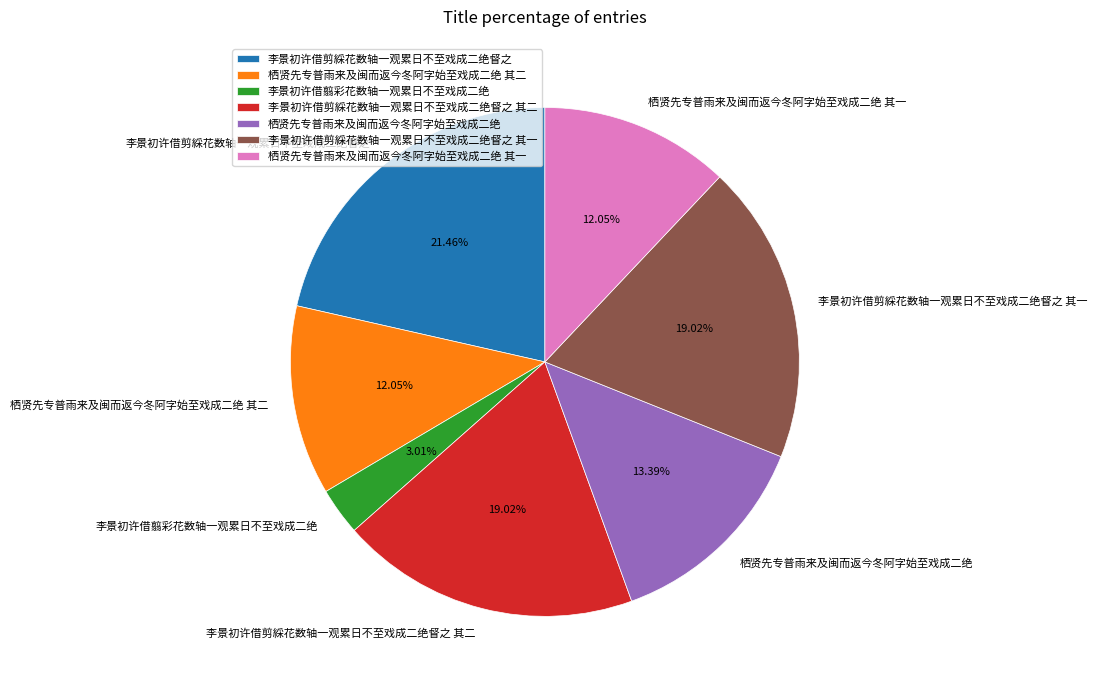

Is it true that 李景初许借剪綵花数轴一观累日不至戏成二绝督之 其一 is 19% of the pie?

True